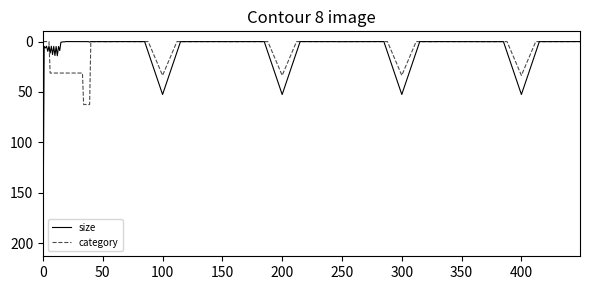

What is the difference between the maximum and minimum values in the category series?

62.5